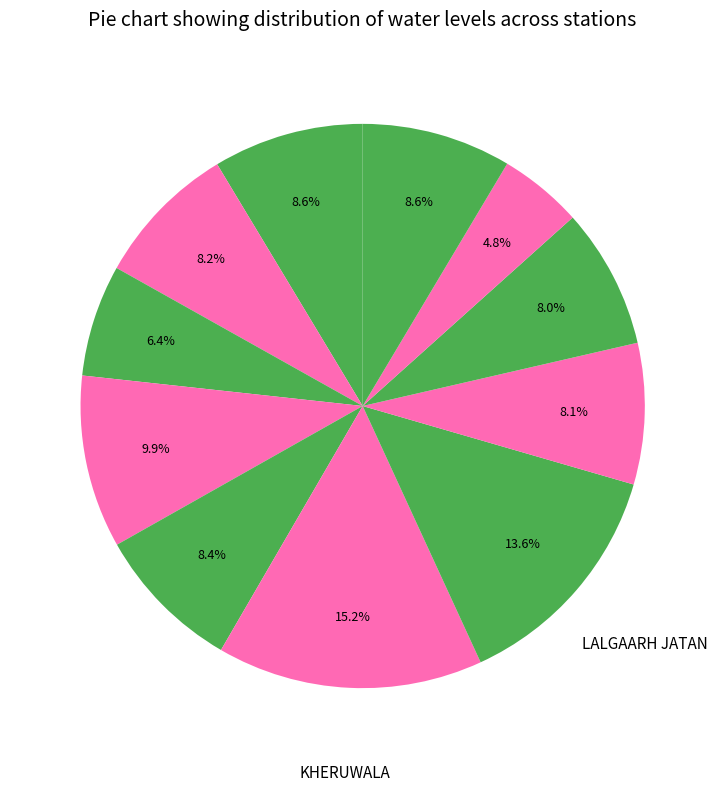

How many slices are in this pie chart?

11